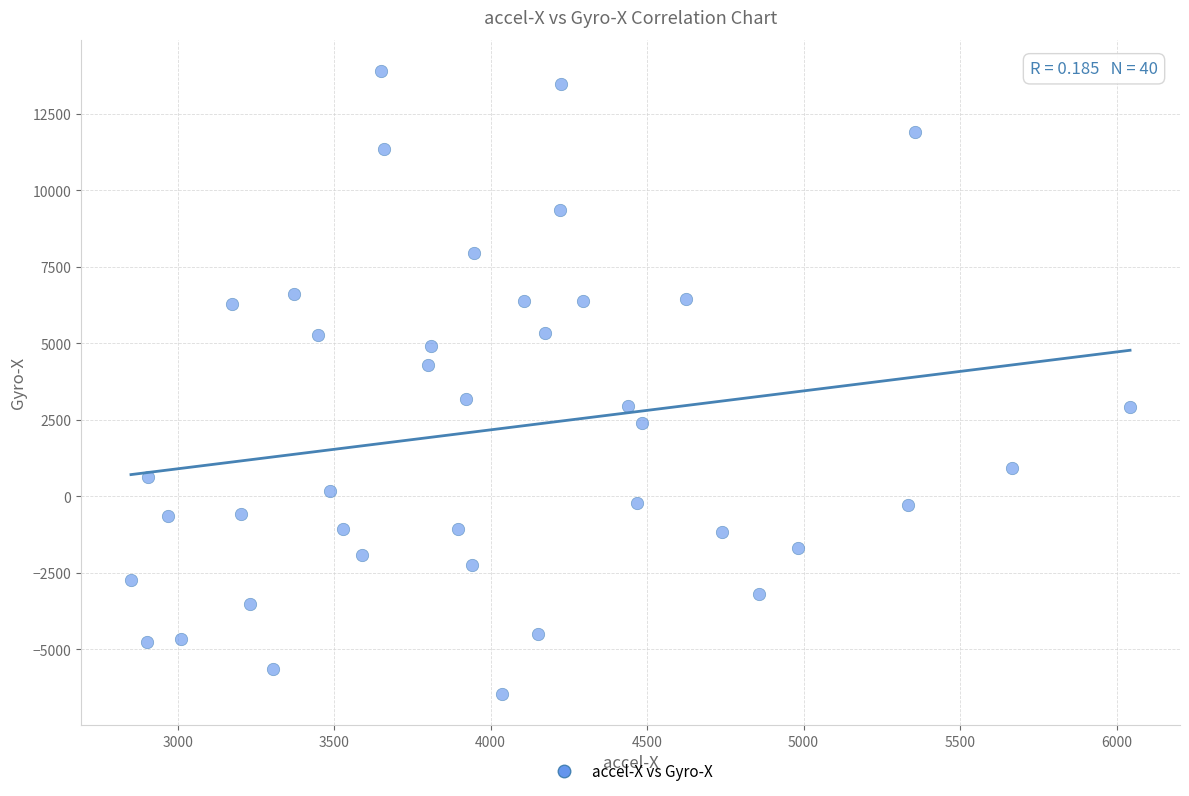

What is the range of Y values (max minus min)?

20360